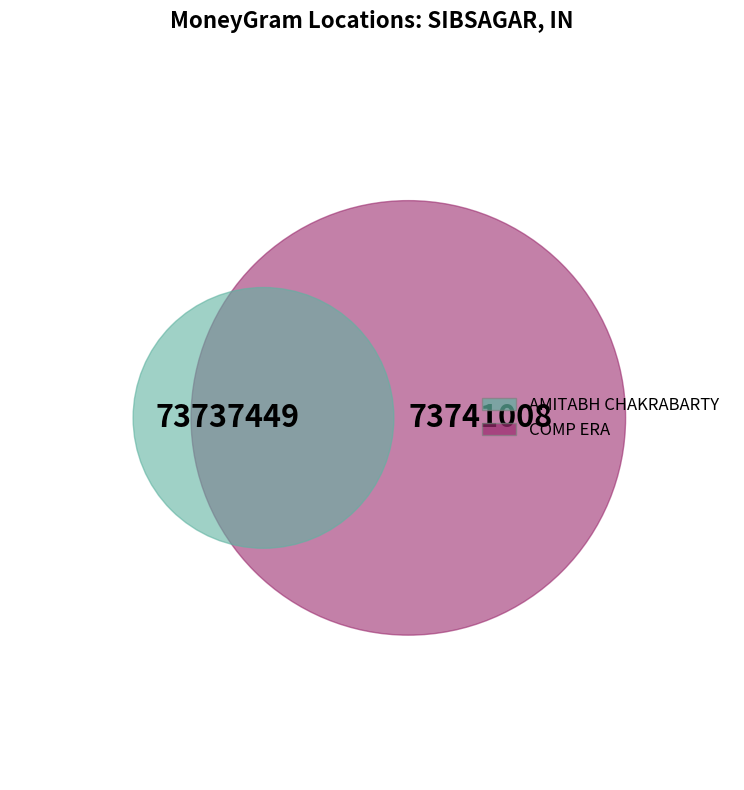

Is it true that AMITABH CHAKRABARTY is 56% of the pie?

False